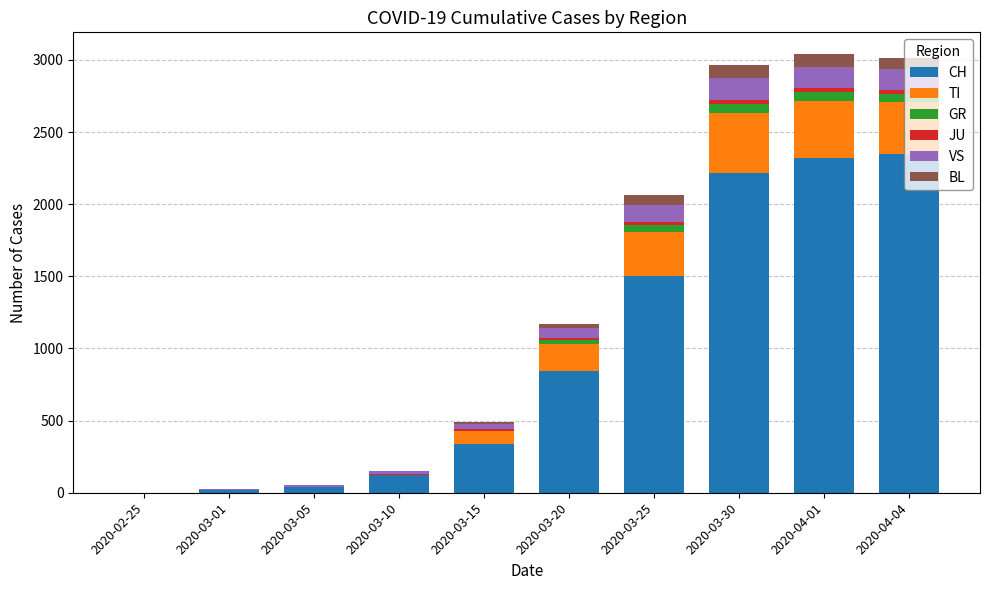

What is the highest value of the CH series?

2346